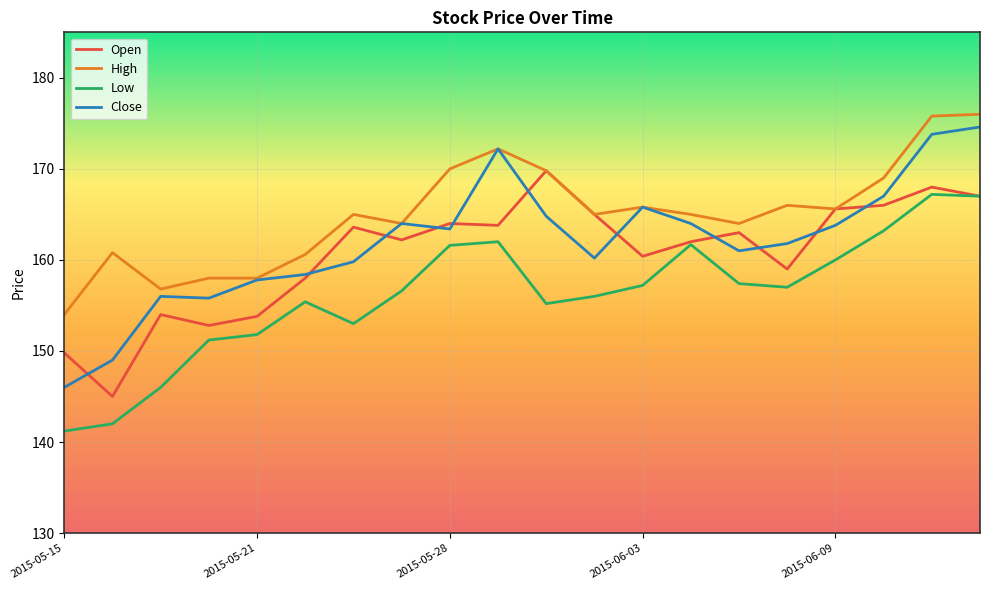

Does the chart have visible grid lines?

Yes